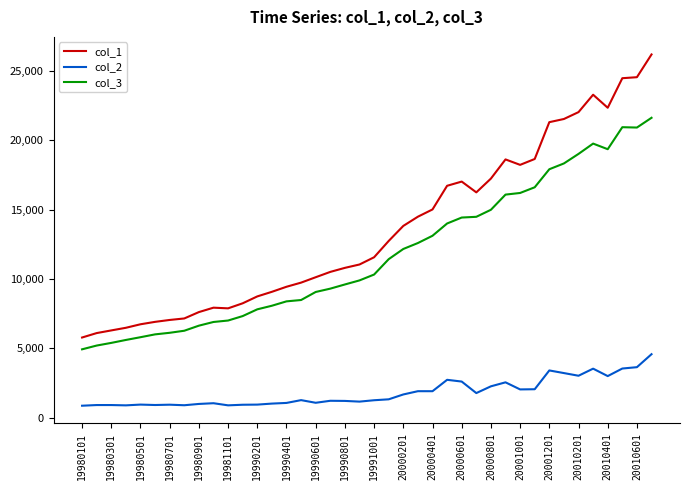

Which series has the largest range (max minus min)?

col_1